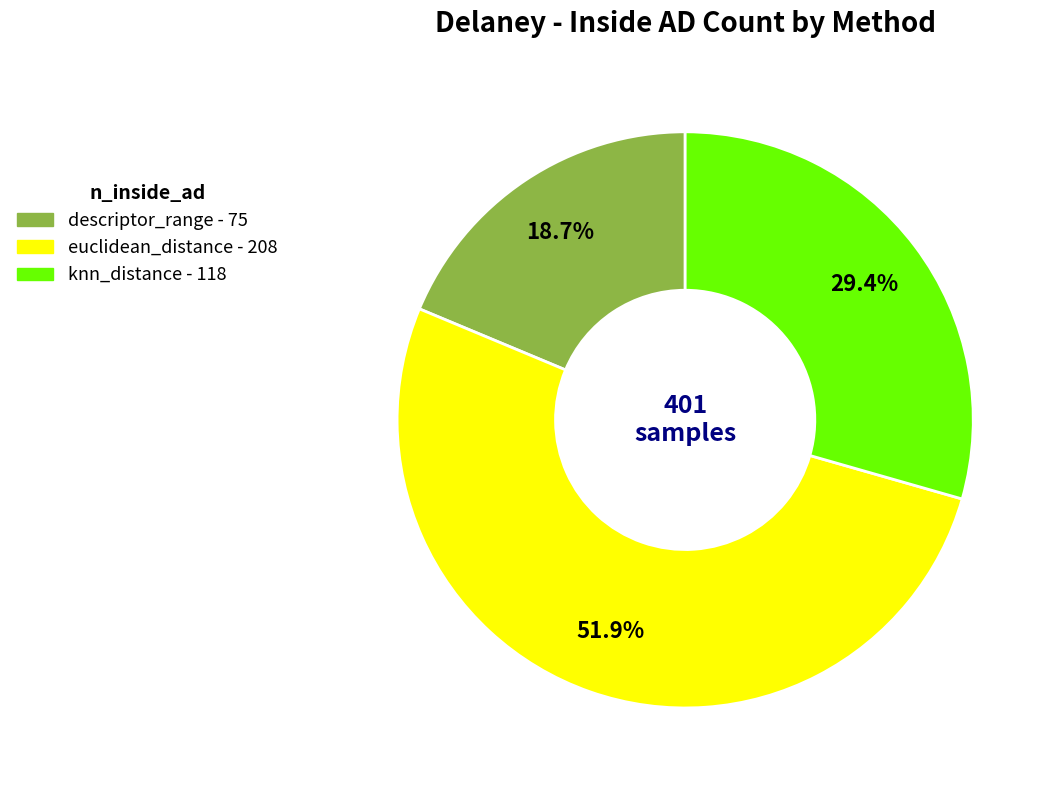

How much of the chart is everything except euclidean_distance?

48.1%